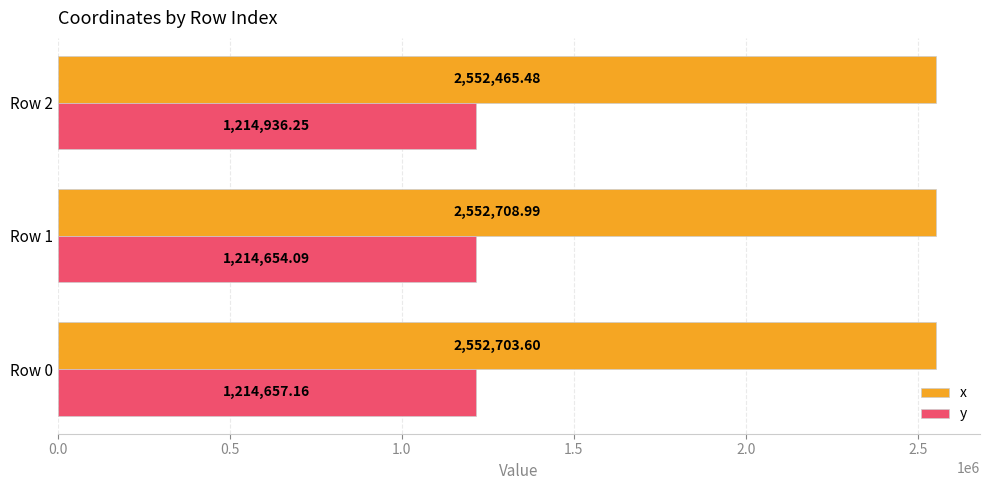

What is the difference between the maximum and minimum values in the y series?

282.2